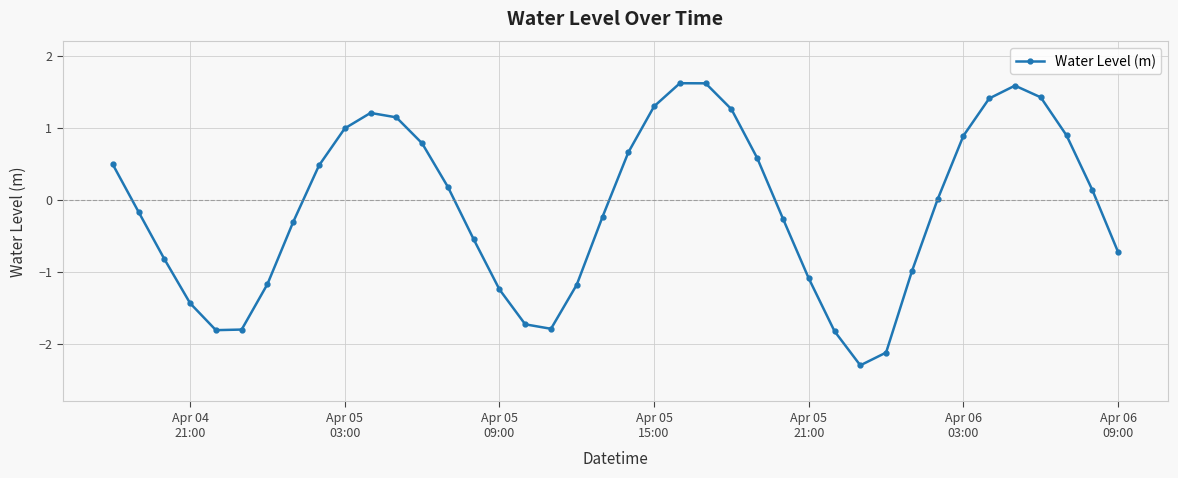

How many interior local valleys (lower than both neighbors) does the data have?

3